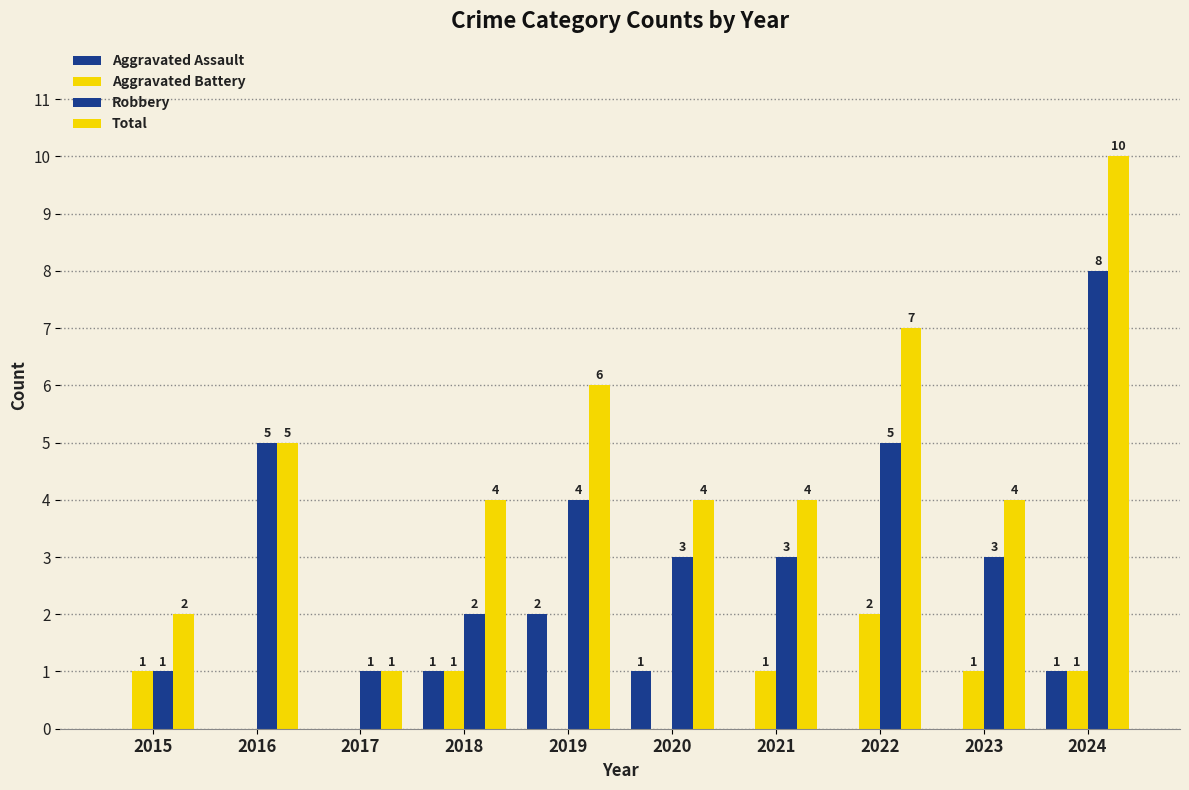

Is the value of Total at 2018 greater than the value of Aggravated Battery at 2017?

Yes